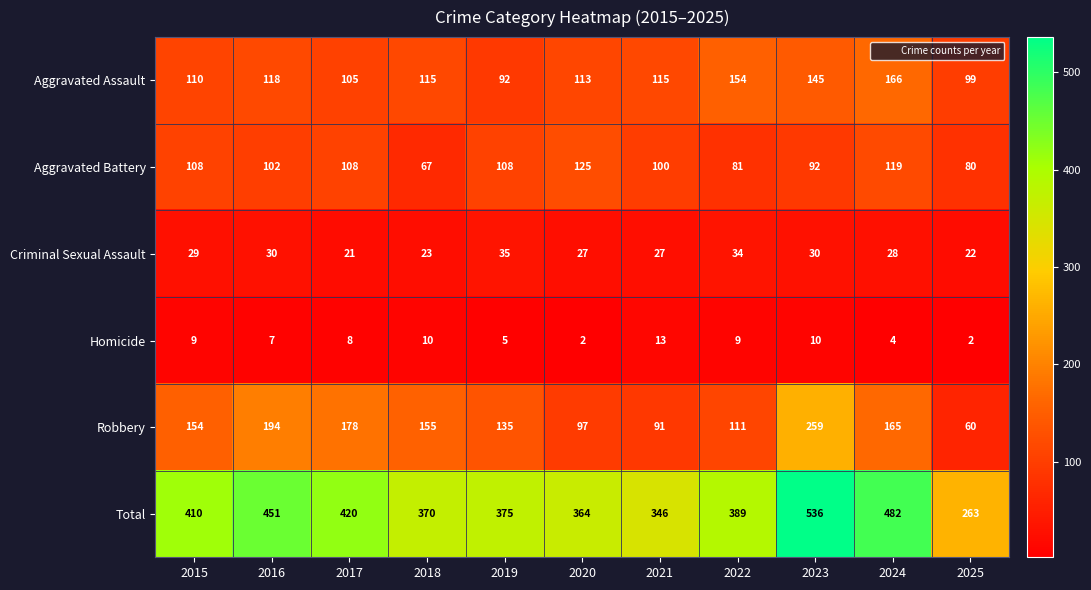

At which category is the sum across all series the highest?

2023